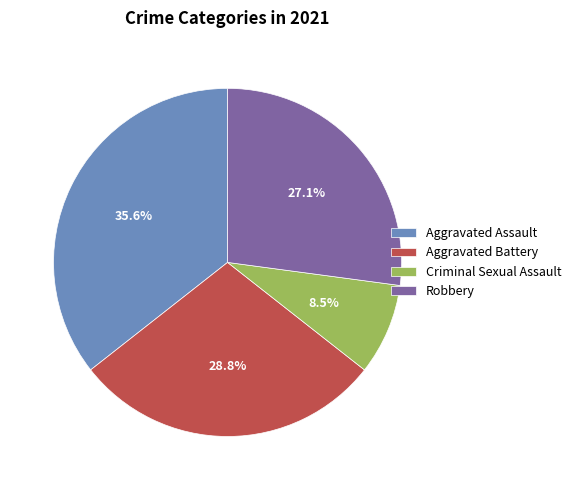

The Robbery slice represents 27% of the pie. True or false?

True